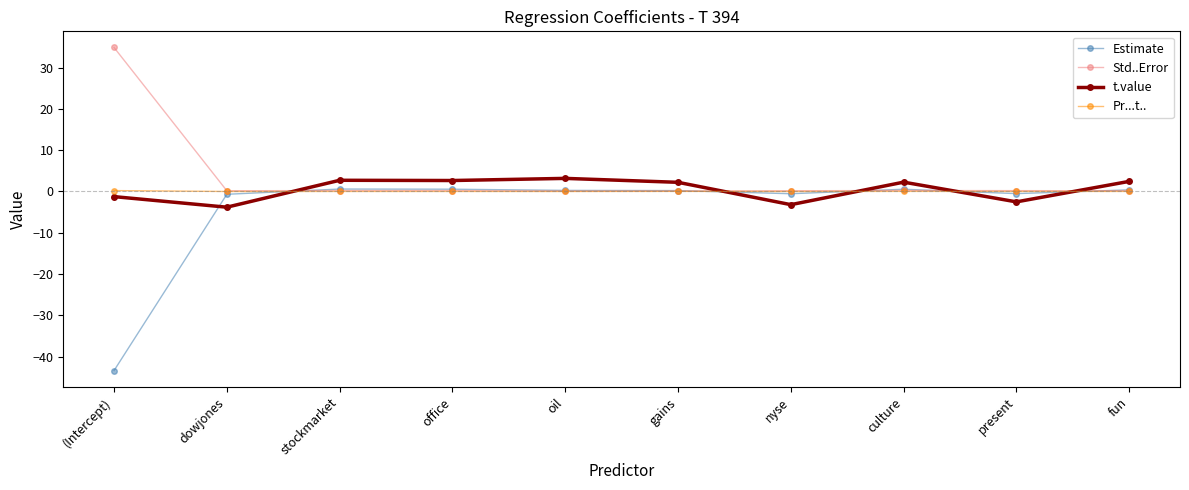

Between which two adjacent categories do Pr...t.. and t.value first intersect?

dowjones and stockmarket